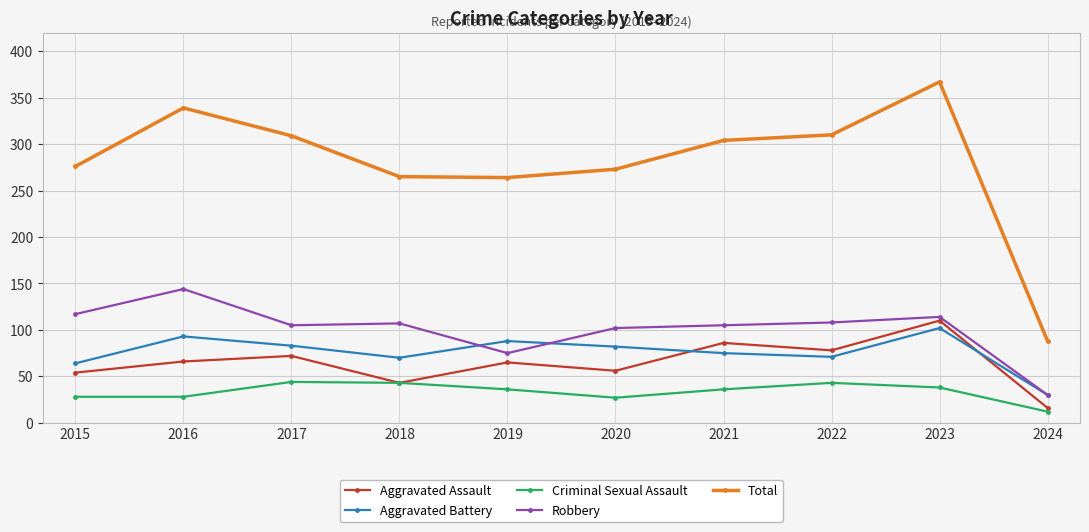

What is the sum of all Aggravated Assault values?

646